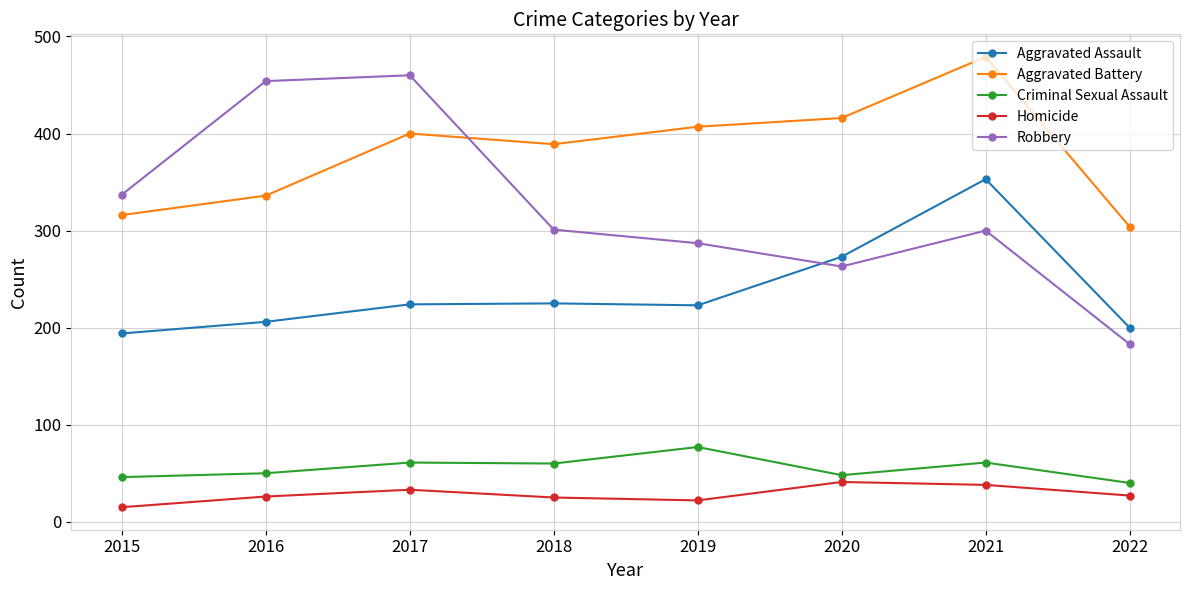

What are all the series names shown in the legend?

Aggravated Assault, Aggravated Battery, Criminal Sexual Assault, Homicide, Robbery